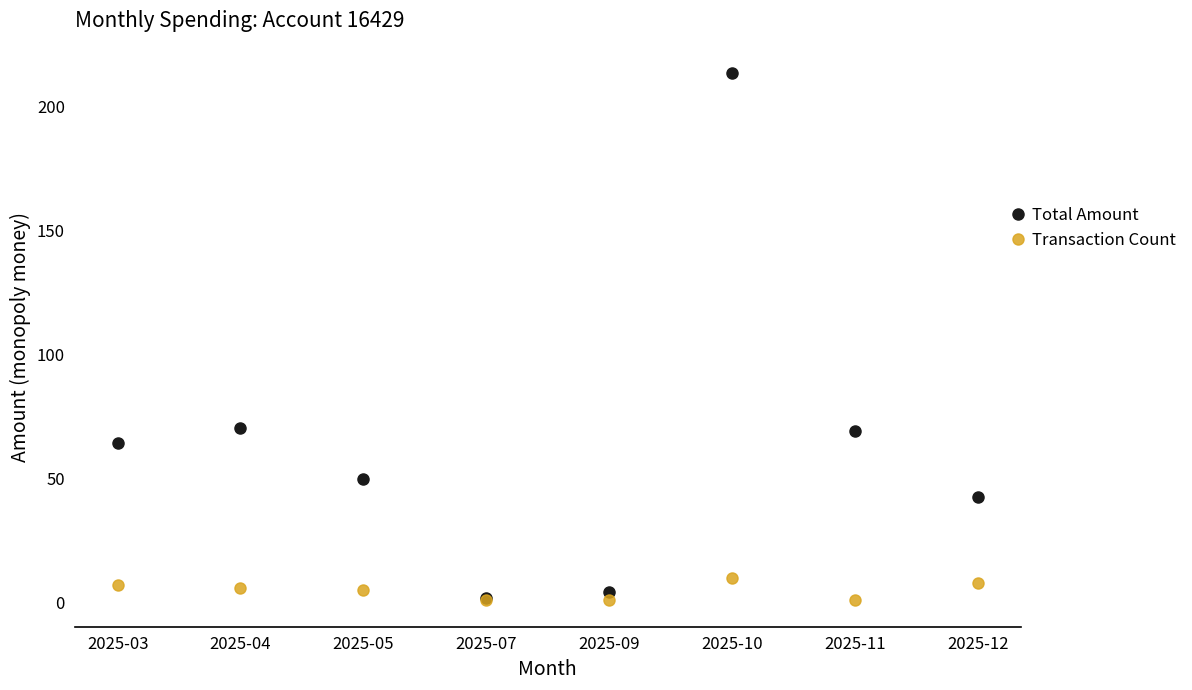

At 2025-10, list the series in order from smallest to largest.

Transaction Count, Total Amount